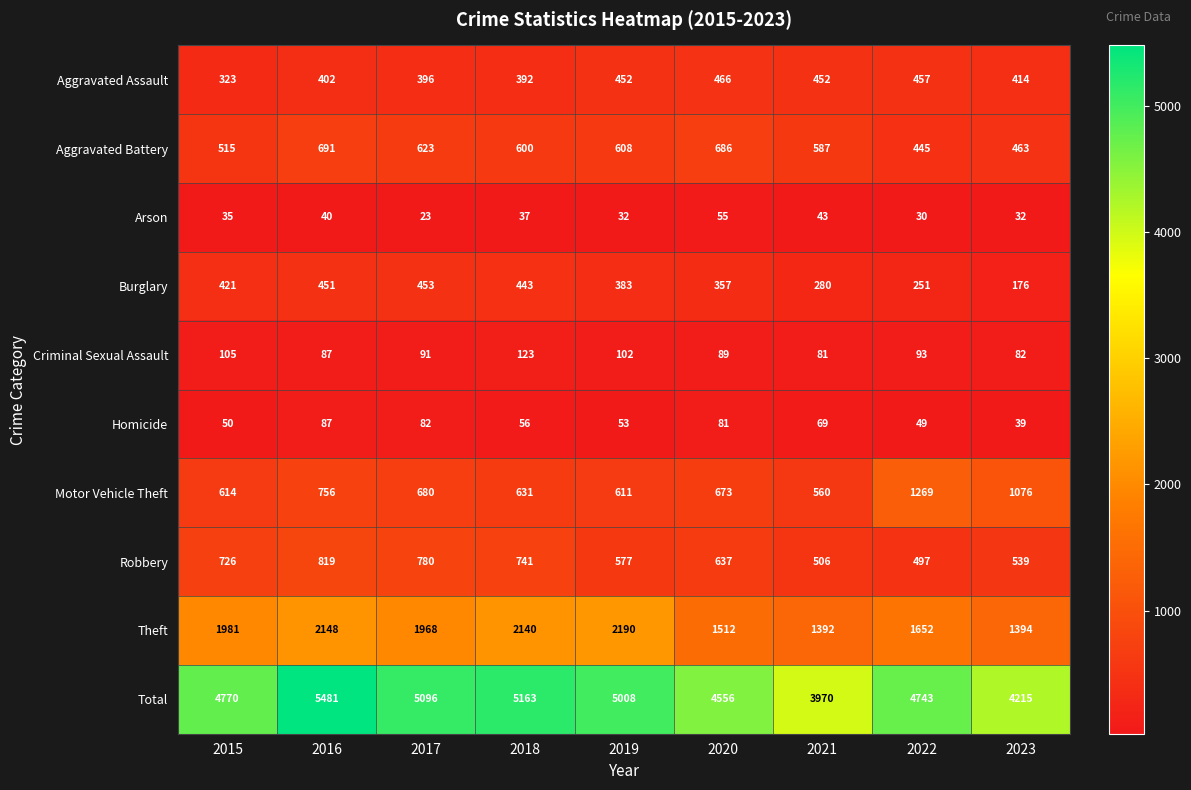

What is the sum of the Total values at 2018 and 2016?

10644